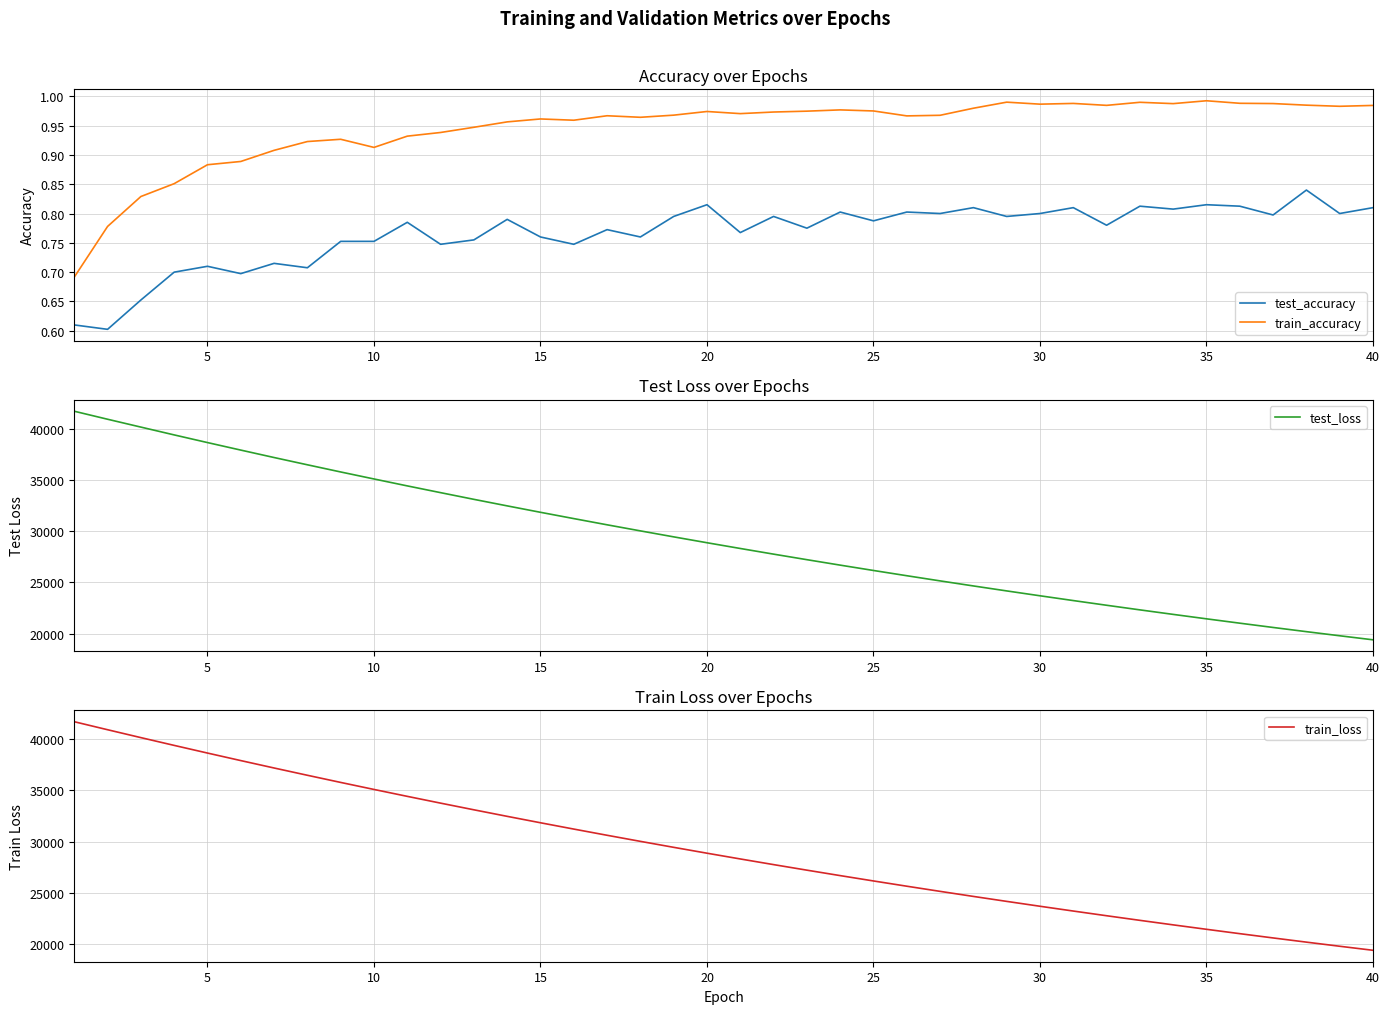

What is the difference between the maximum and minimum values in the train_loss series?

22312.4